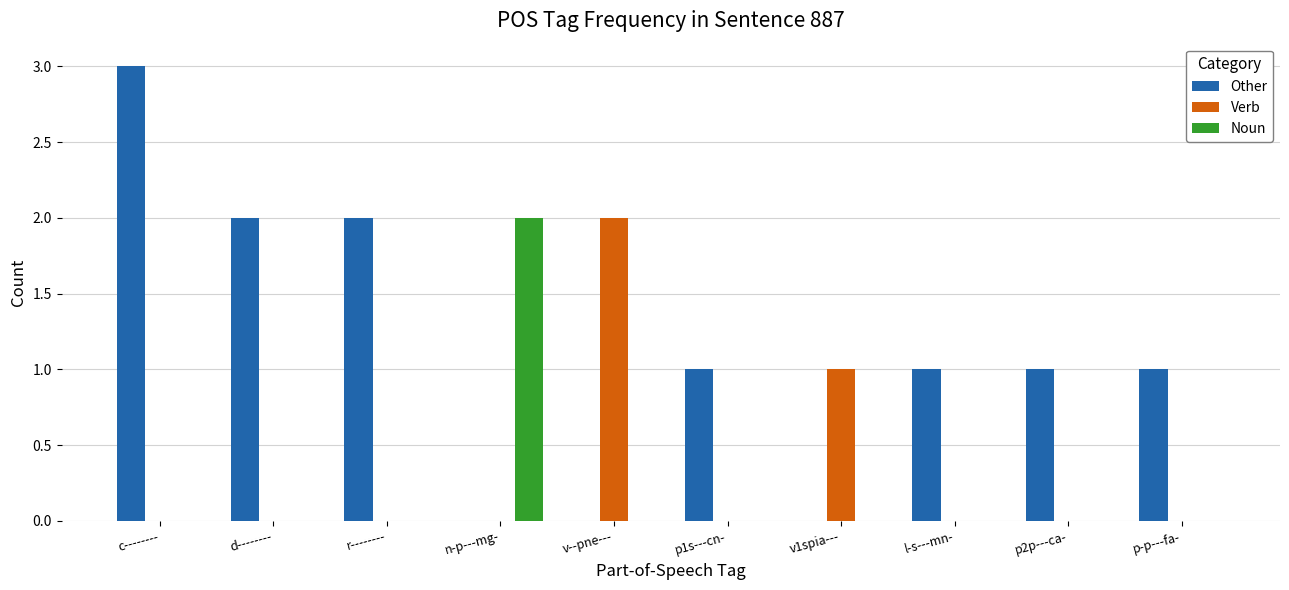

What is the sum of all Other values?

11